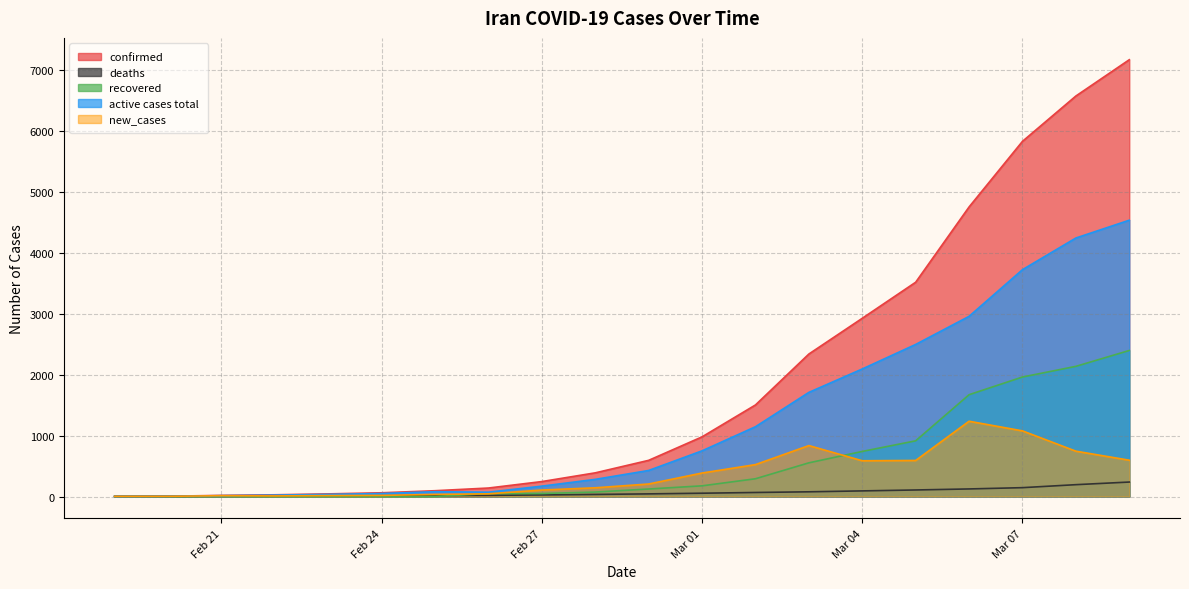

What is the sum of all recovered values?

11120